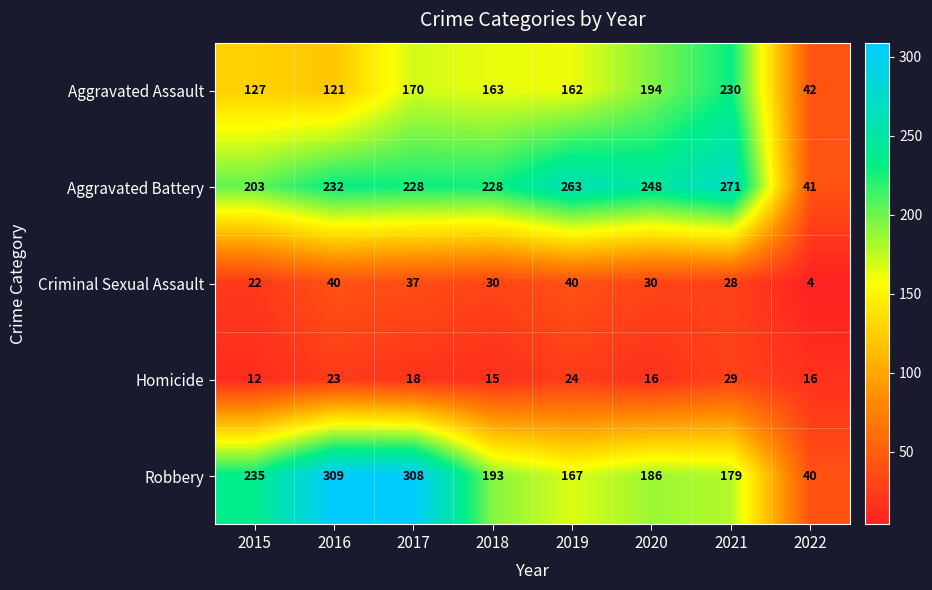

What value does the Aggravated Battery series have at 2015, to the nearest 5?

205